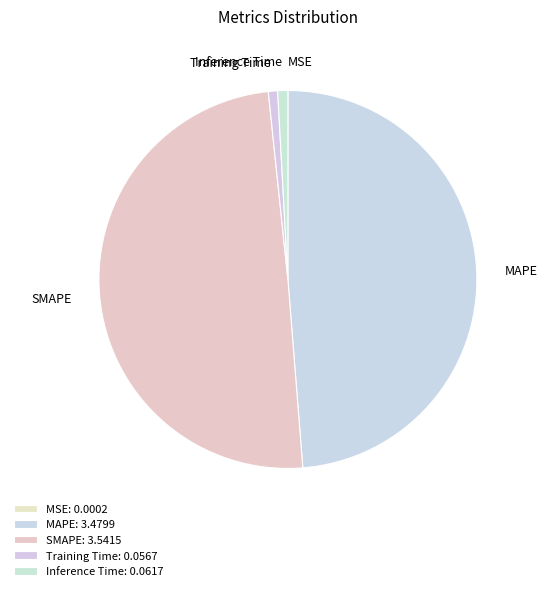

Is Inference Time the majority of the pie?

No